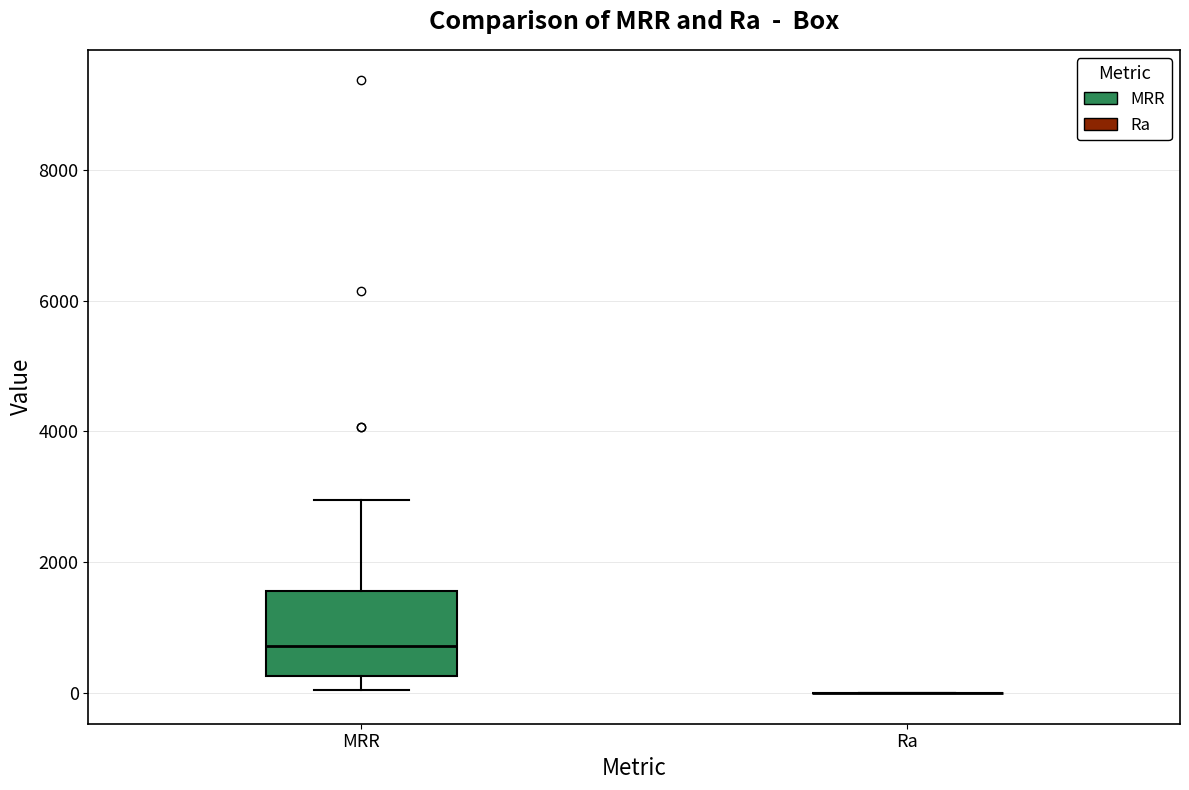

Reading left to right, read every box against the y-axis: the position of its median line, the range the box covers, and the ends of its whiskers. The values are not printed on the chart, so give them approximately, as read against the axis.

MRR: median 800, box 200 to 1600, whiskers 0 to 3000
Ra: box collapsed to a line at 0, whiskers 0 to 0